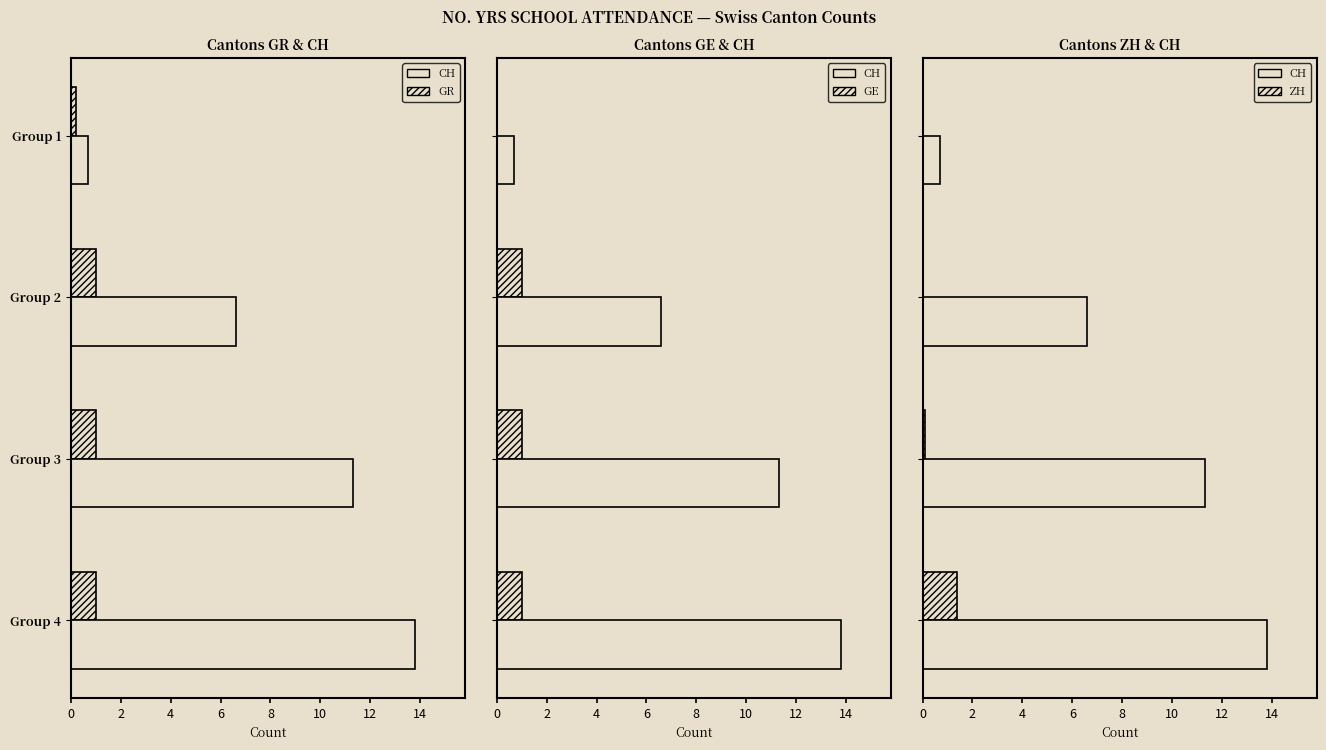

Is the value of GE at Group 2 greater than the value of ZH at Group 2?

Yes